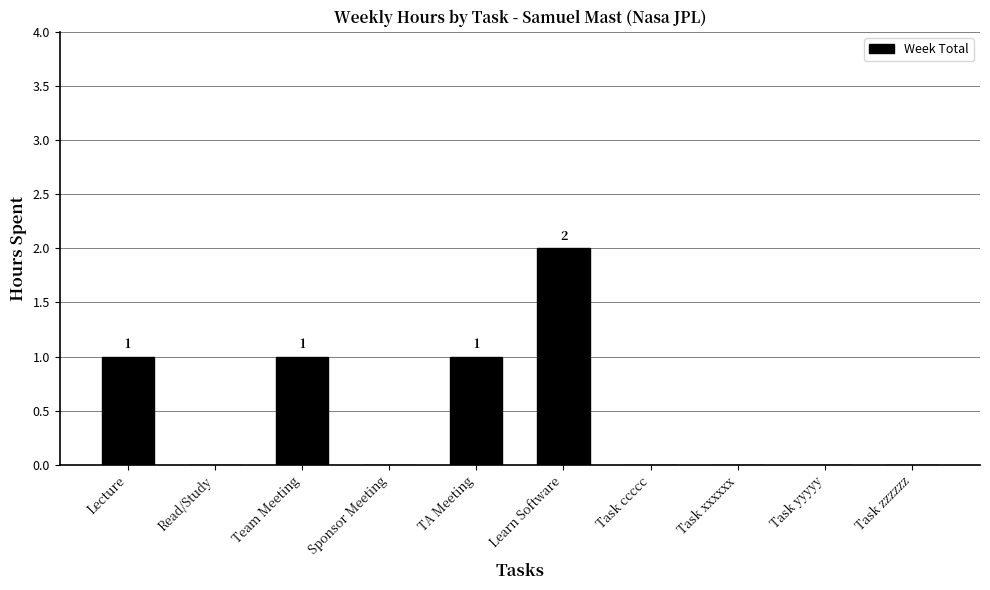

The chart shows a value of 1 at Learn Software. True or false?

False